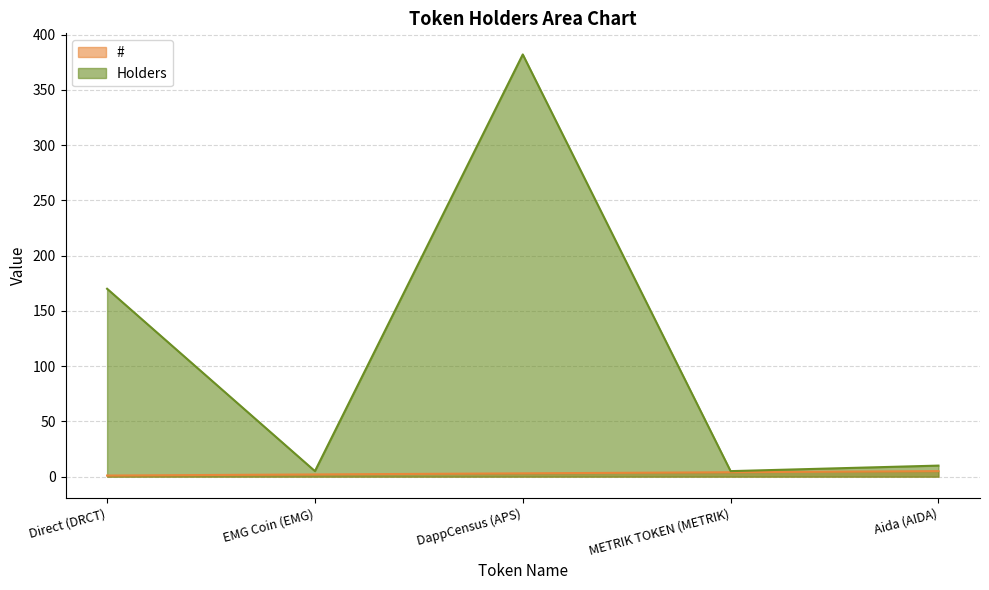

What is the sum of all Holders values?

572